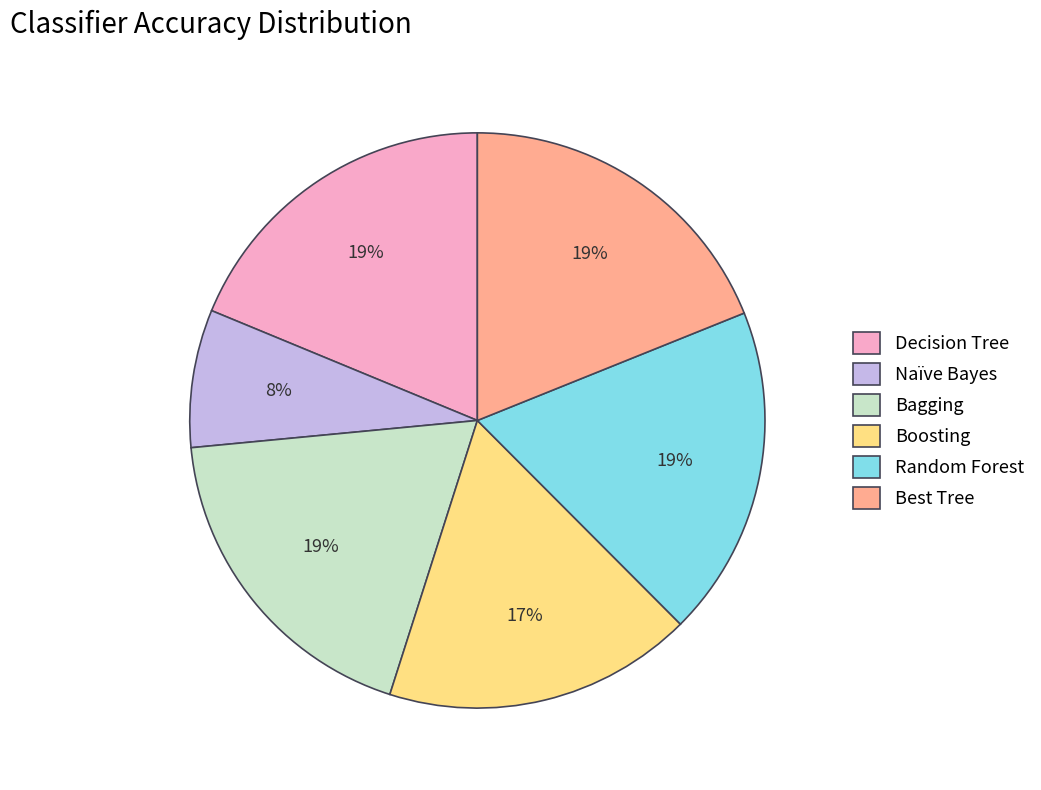

Is there a majority slice in this chart?

No